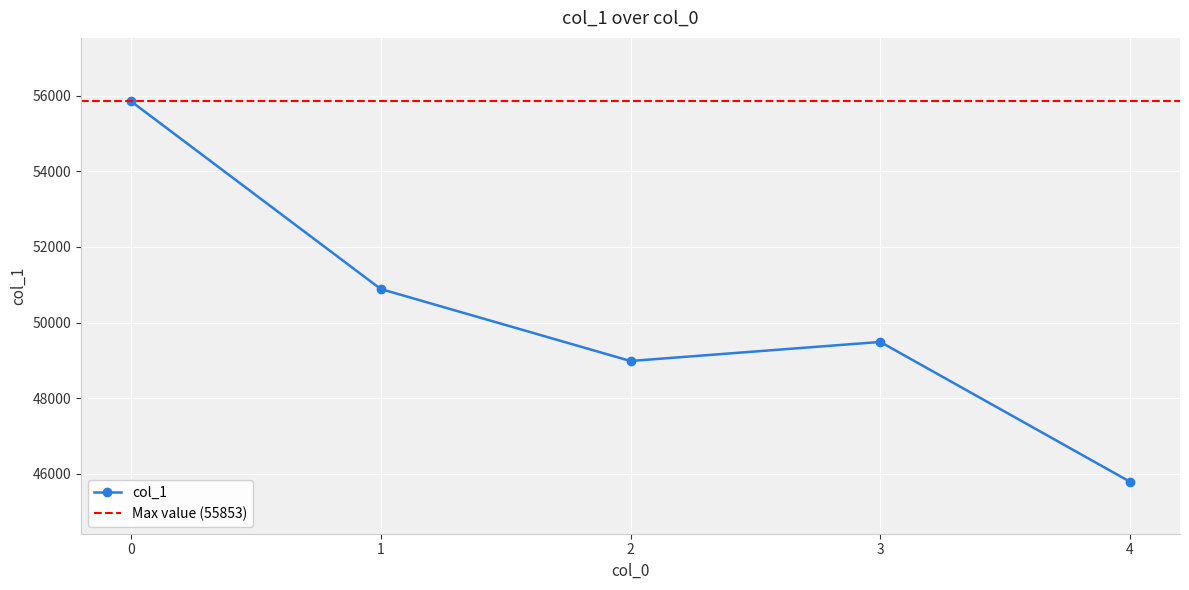

What is the smallest value displayed?

45793